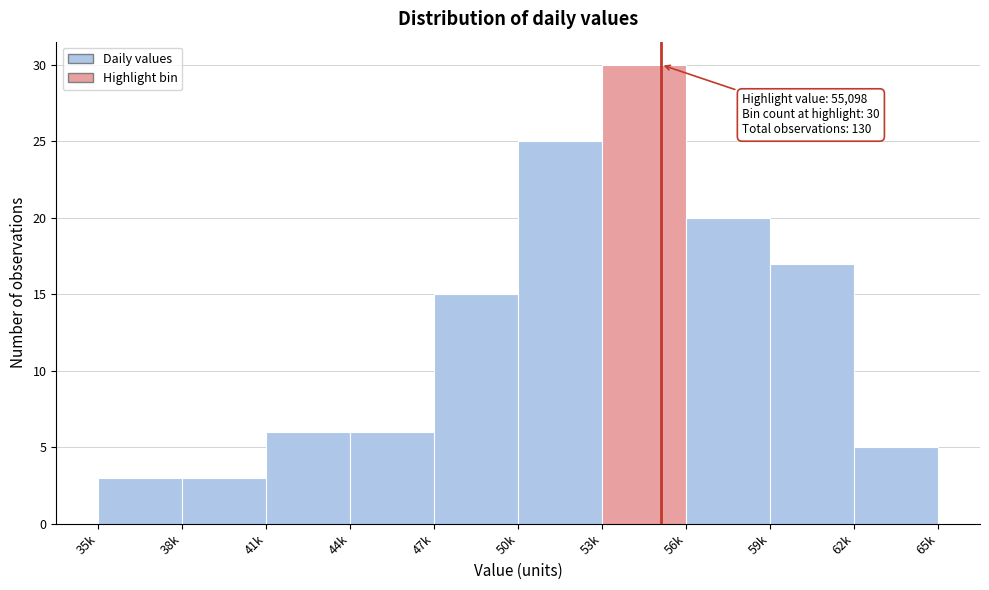

Reading right to left, what are all the values shown in this chart?

62k=5	59k=17	56k=20	53k=30	50k=25	47k=15	44k=6	41k=6	38k=3	35k=3